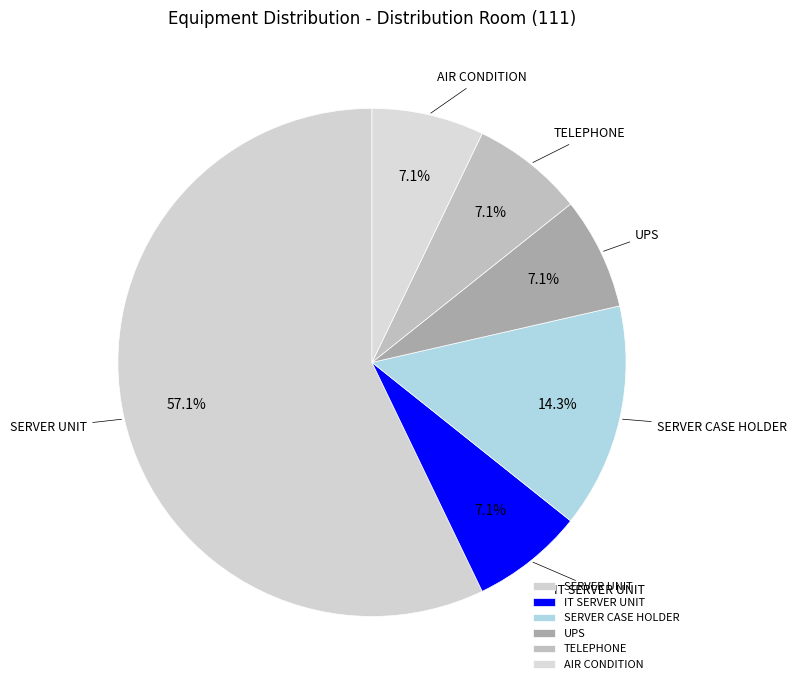

To the nearest percent, what percentage of the pie is SERVER CASE HOLDER?

14%